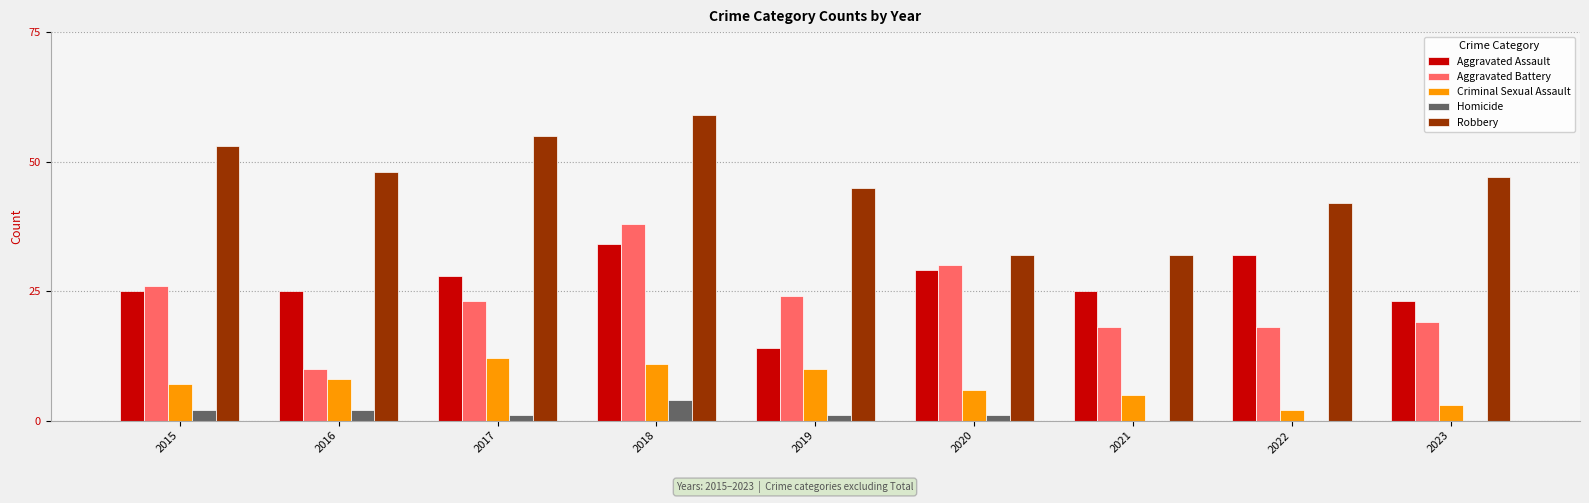

Reading left to right, transcribe all the data shown in this chart.

Aggravated Assault: 25	25	28	34	14	29	25	32	23
Aggravated Battery: 26	10	23	38	24	30	18	18	19
Criminal Sexual Assault: 7	8	12	11	10	6	5	2	3
Homicide: 2	2	1	4	1	1	0	0	0
Robbery: 53	48	55	59	45	32	32	42	47